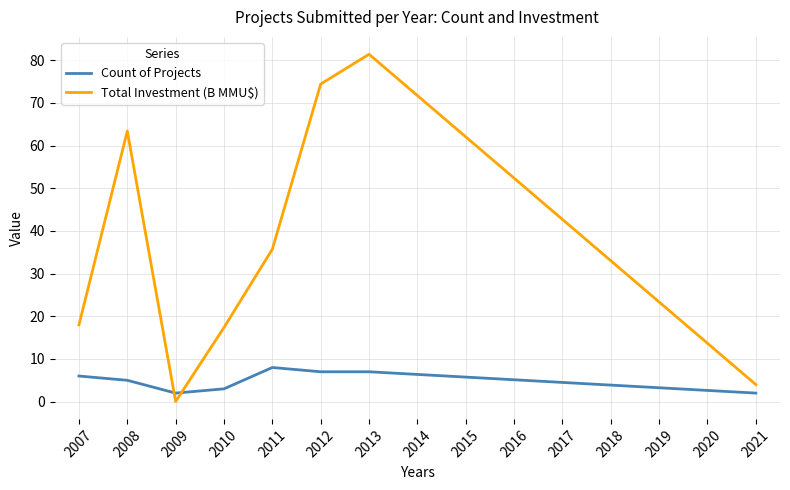

At which category is the sum across all series the highest?

2013